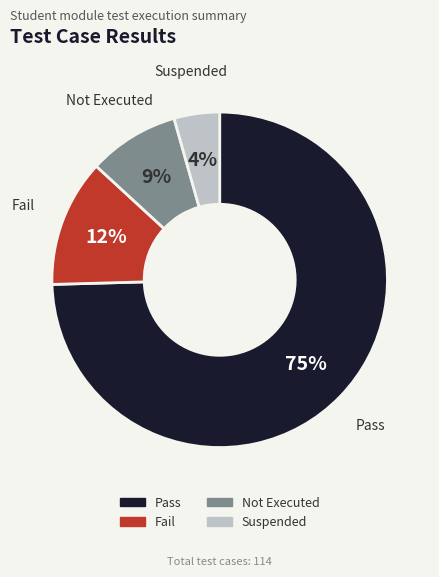

What is the largest slice in the pie chart?

Pass